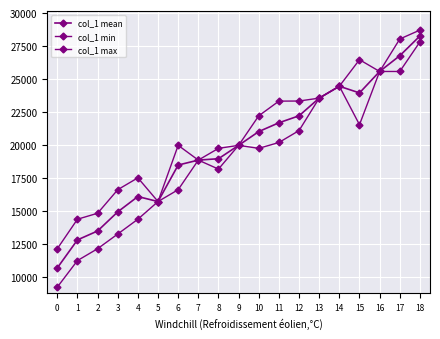

At which label is col_1 min closest to 18519?

7